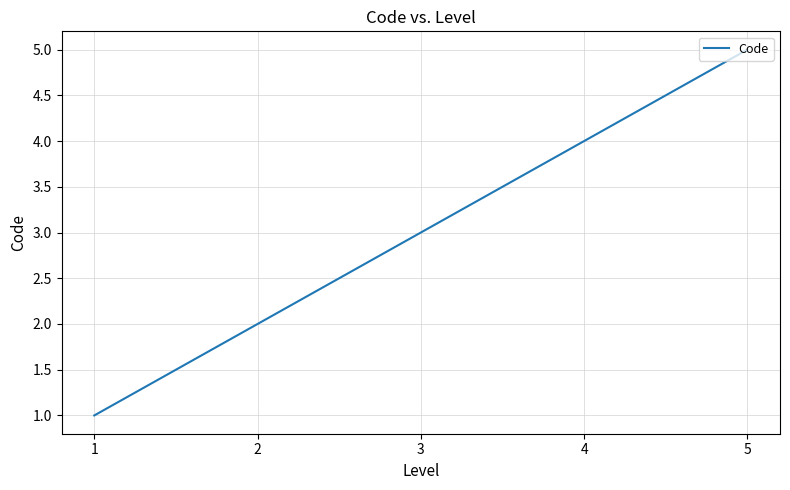

What is the average value?

3